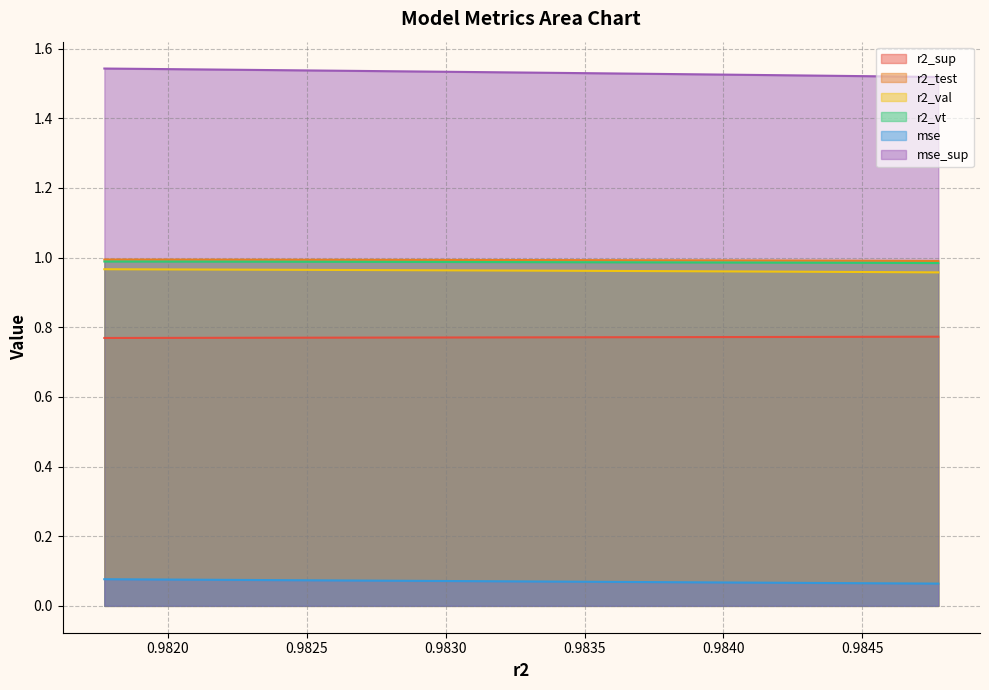

What are all the series names shown in the legend?

r2_sup, r2_test, r2_val, r2_vt, mse, mse_sup